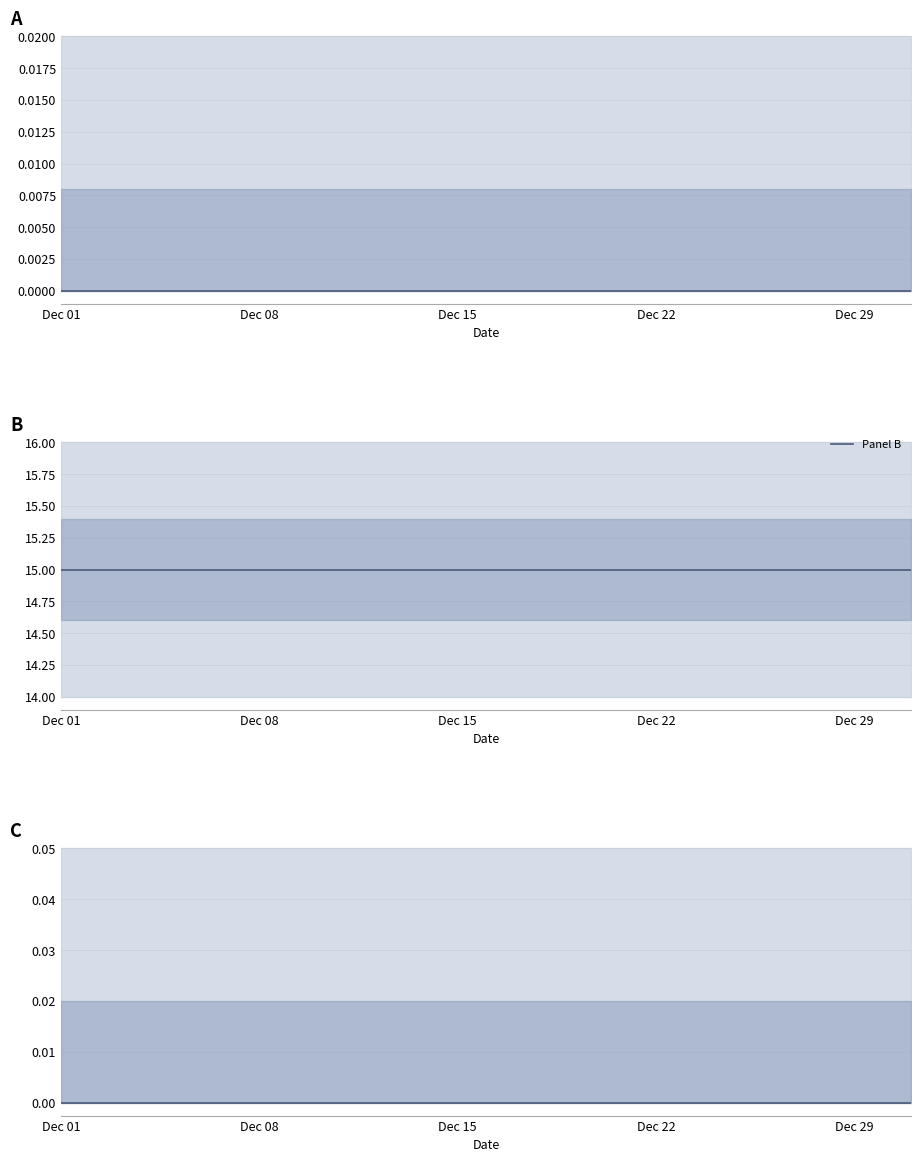

The value of Panel B at 19 is 4. True or false?

False